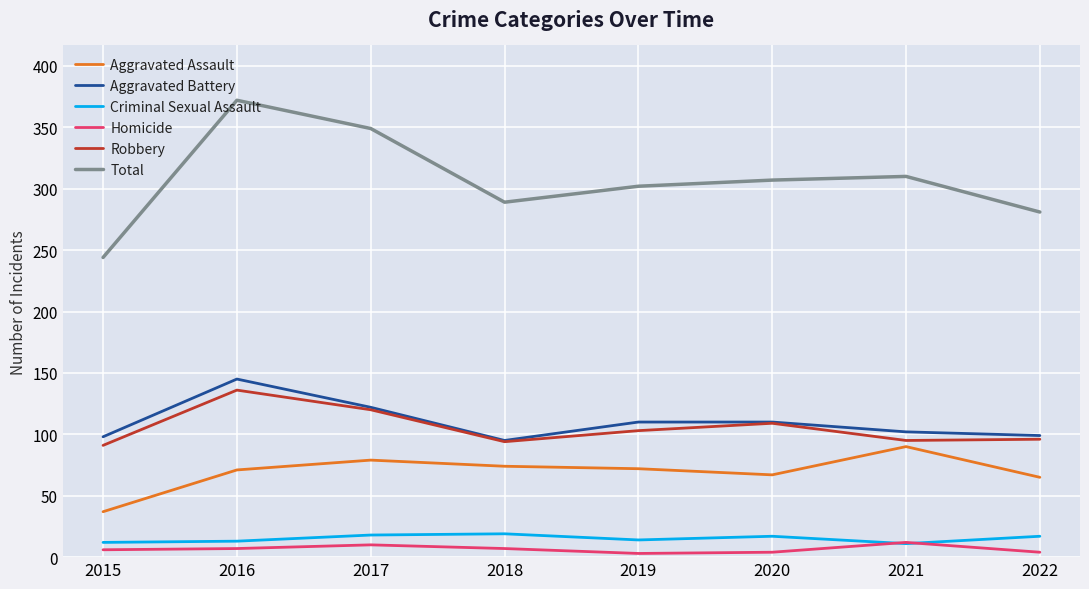

Is this an area chart (filled region under the line)?

No